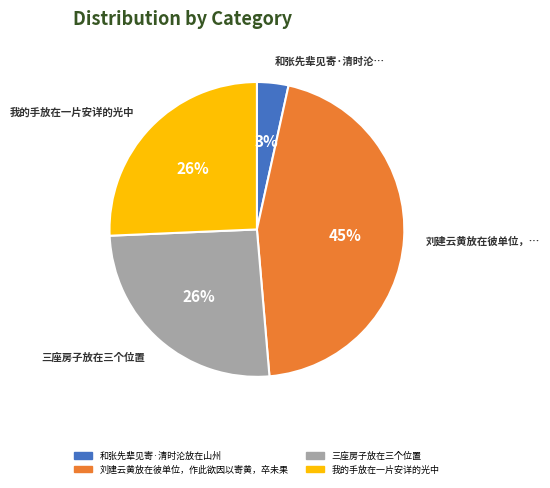

Is 和张先辈见寄·清时沦放在山州 the majority of the pie?

No